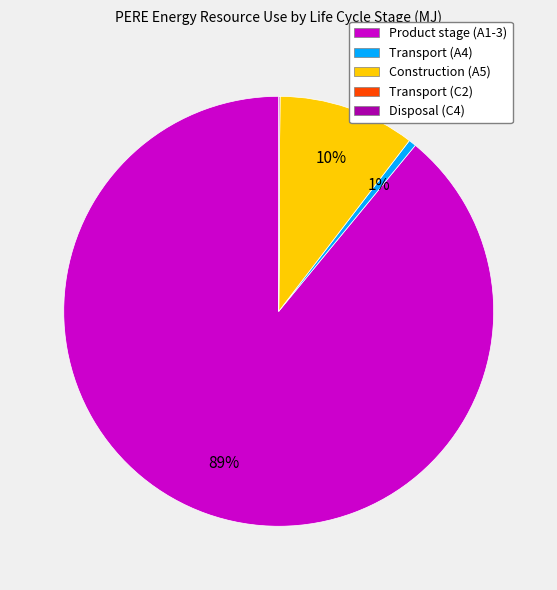

Which slice is the largest?

Product stage (A1-3)